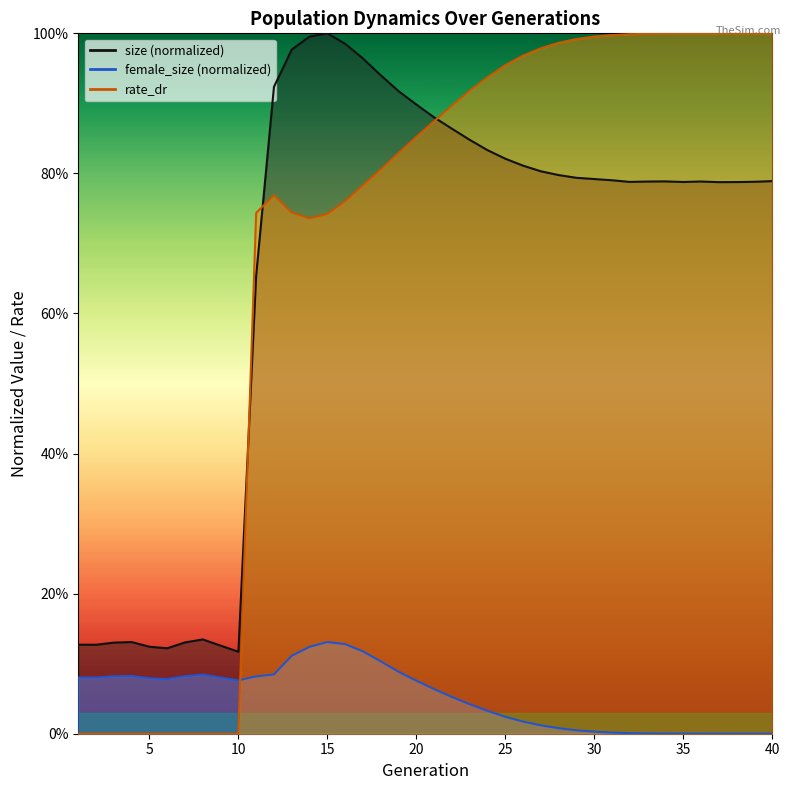

List the series in order of their peak value, lowest first.

female_size, rate_dr, size